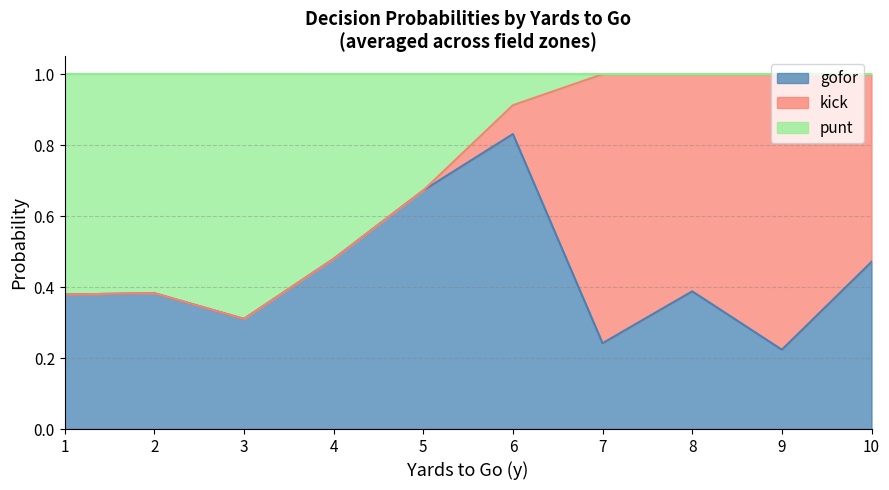

What is the sum of all gofor values?

17.5